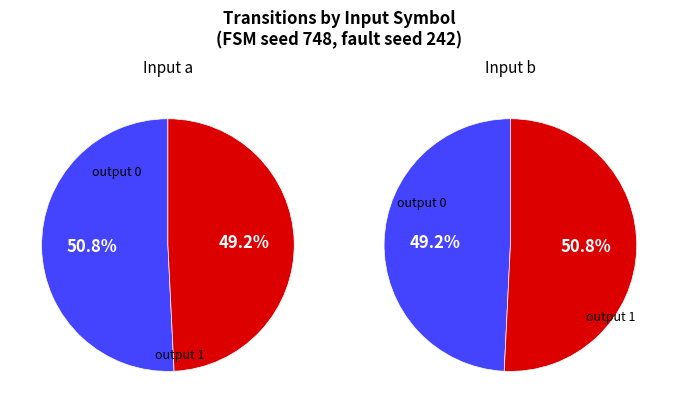

To the nearest percent, what portion does input a represent?

51%